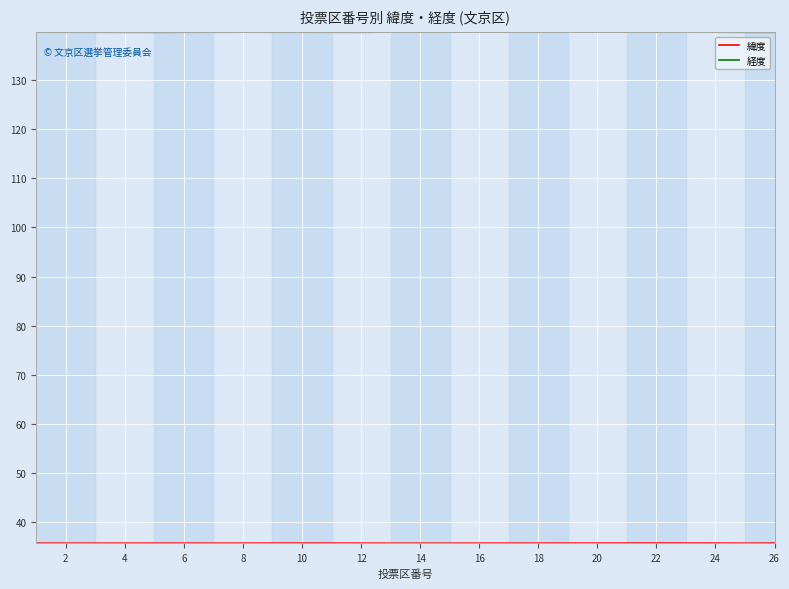

Which series has the widest spread of values?

経度